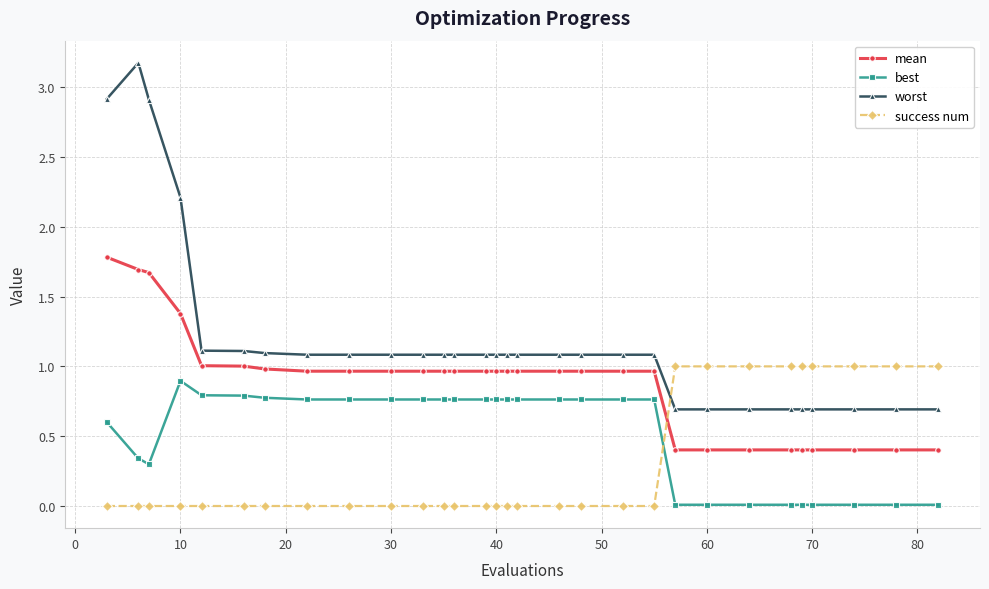

What is the minimum value for worst?

0.7